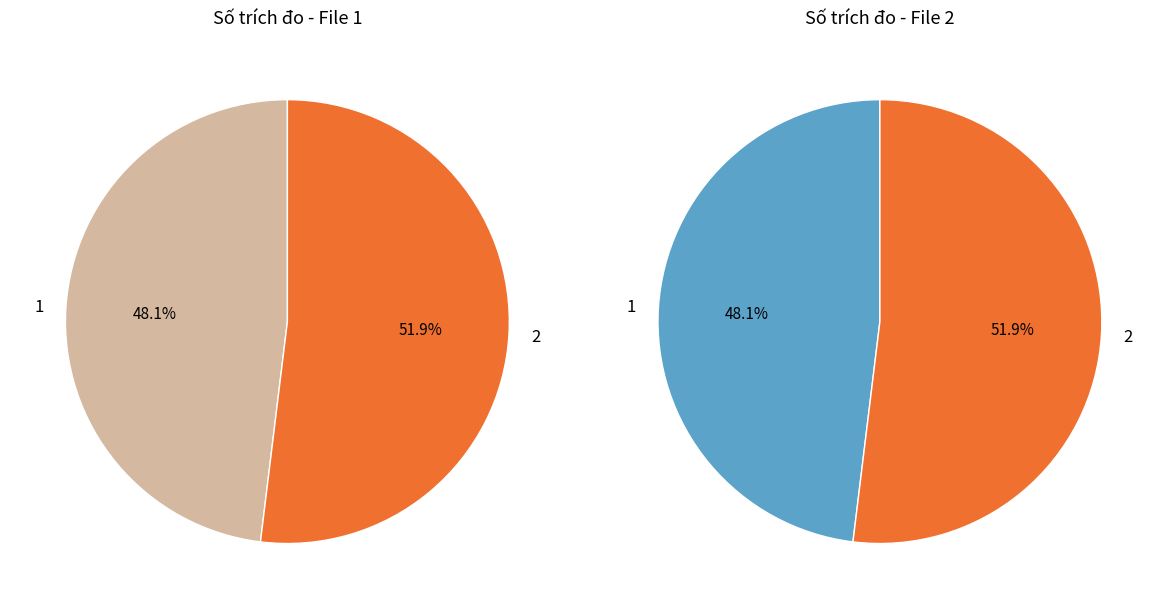

What is the largest slice in the pie chart?

2